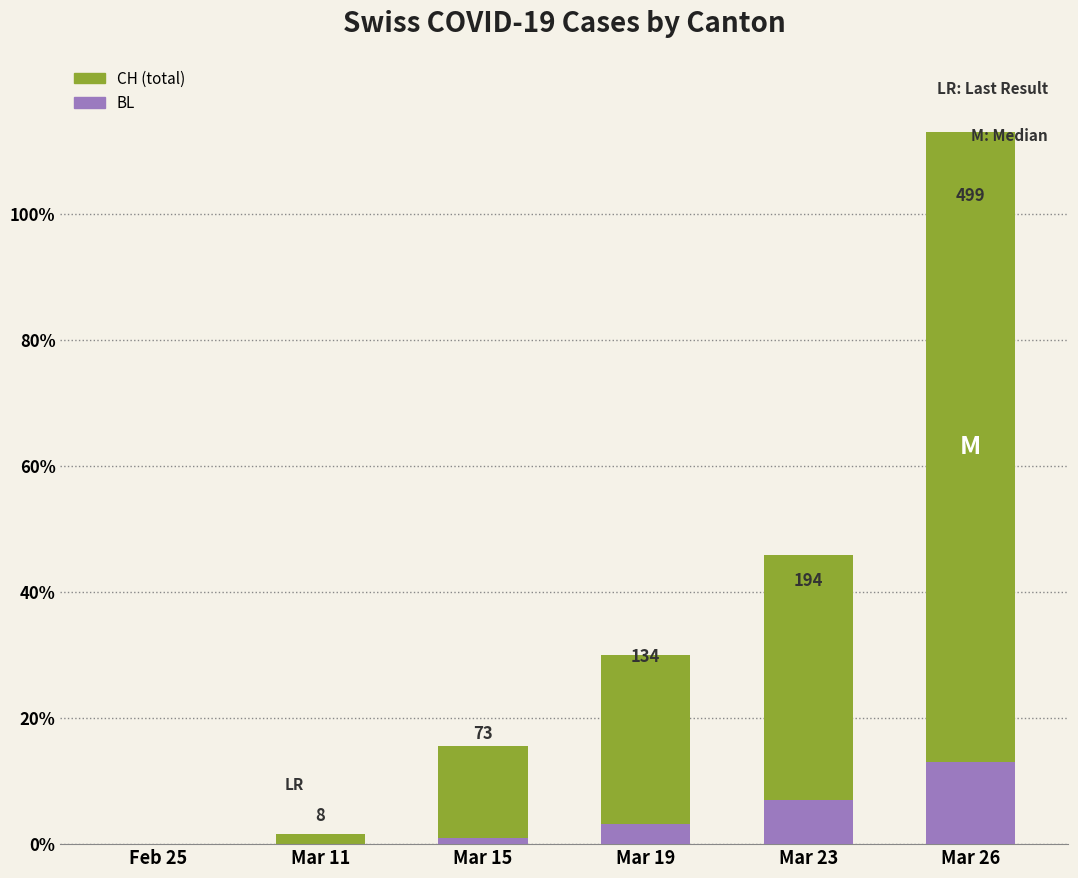

What position from the left is Mar 23?

5